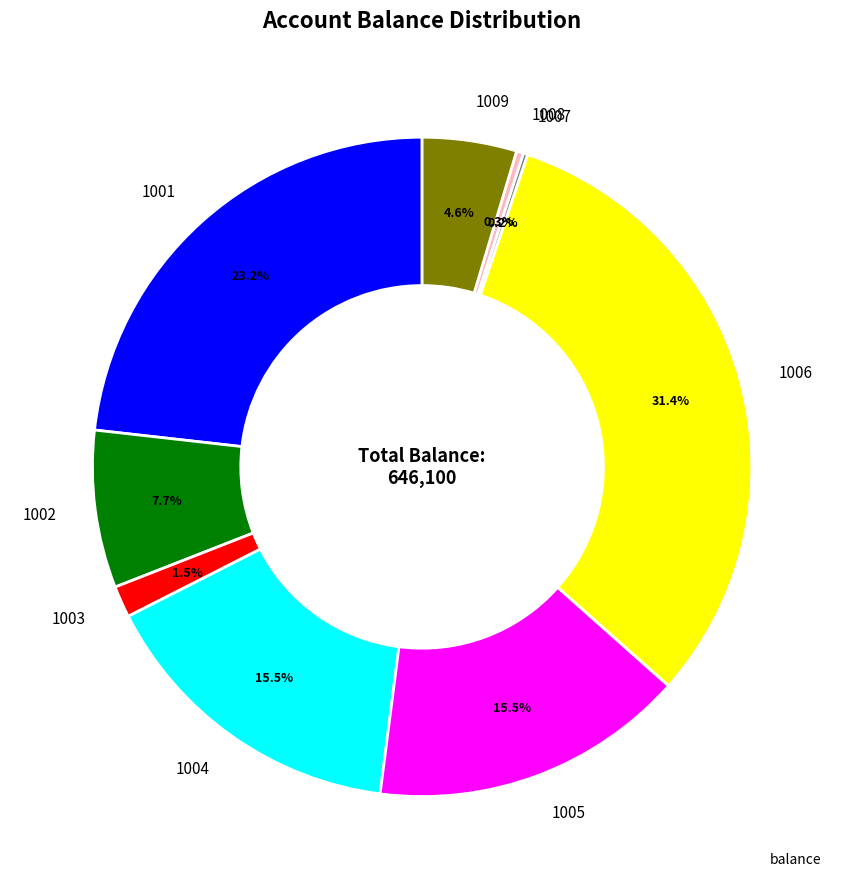

Does any single category account for the majority?

No